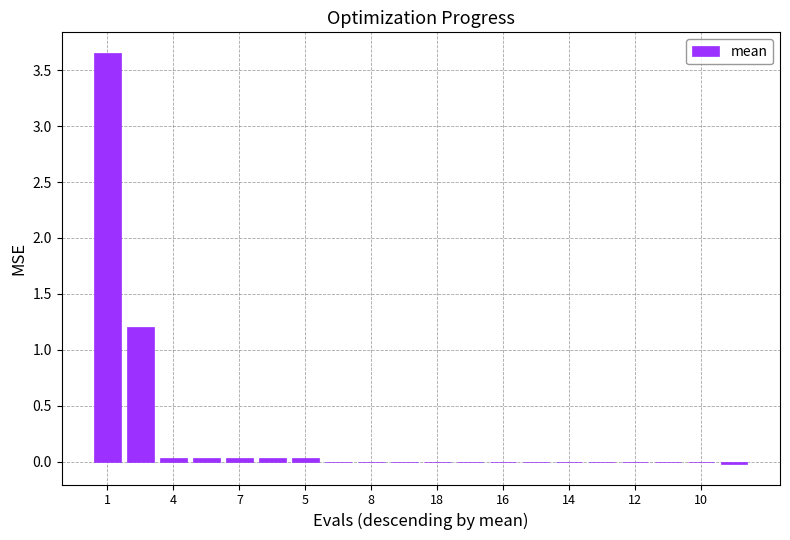

Is it true that the value at 8 is 0.0?

True